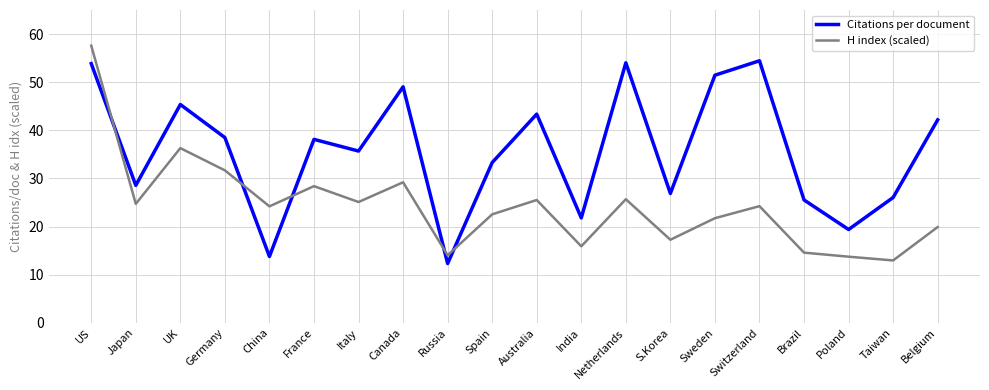

At how many categories does at least one series exceed 47?

5